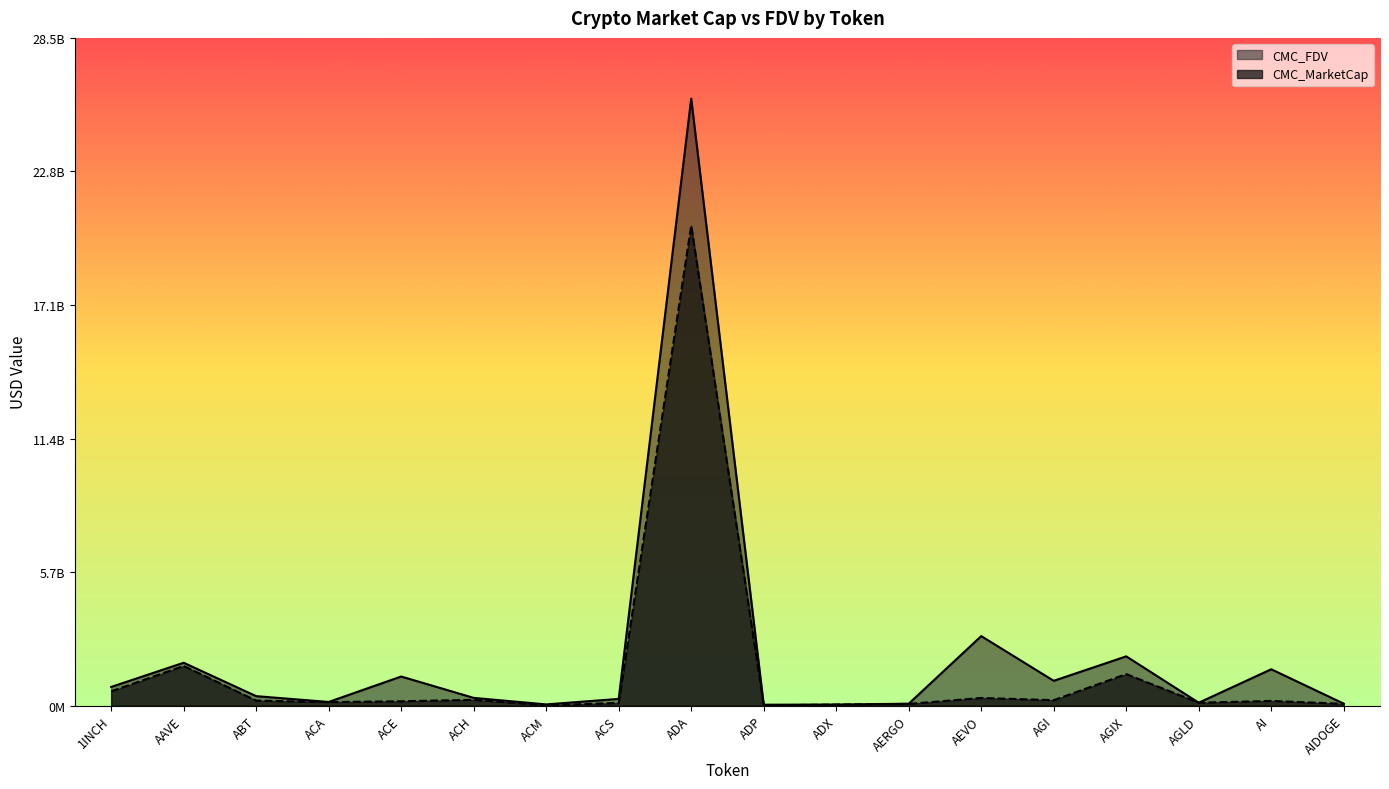

What is the difference between the highest and lowest values at AGI?

826410471.5